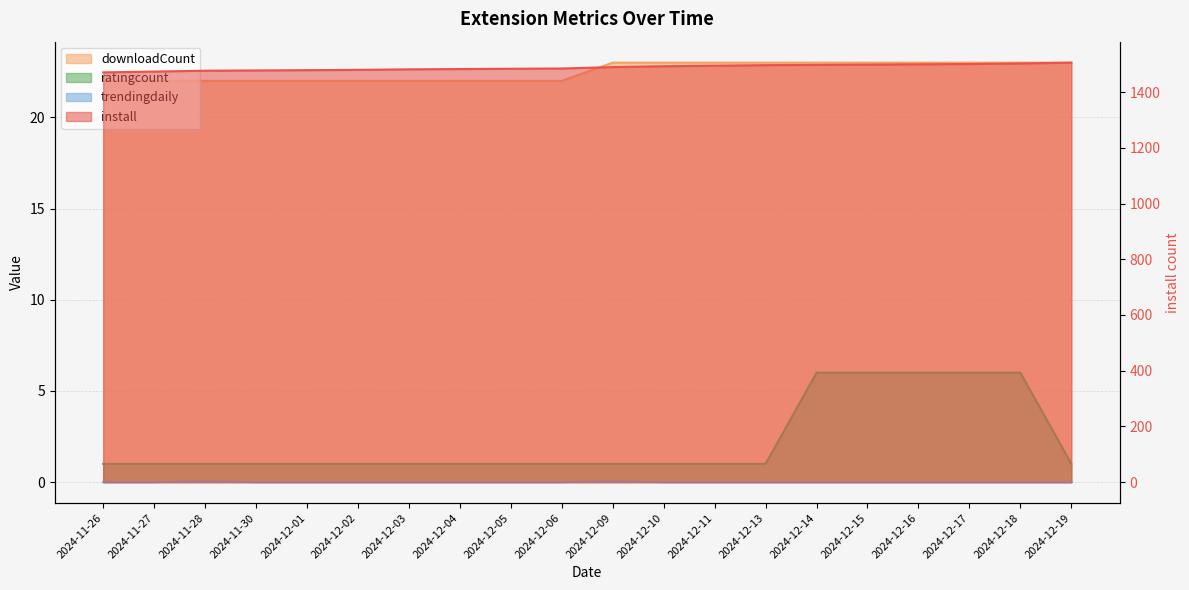

True or false: trendingdaily and install intersect in this chart.

False